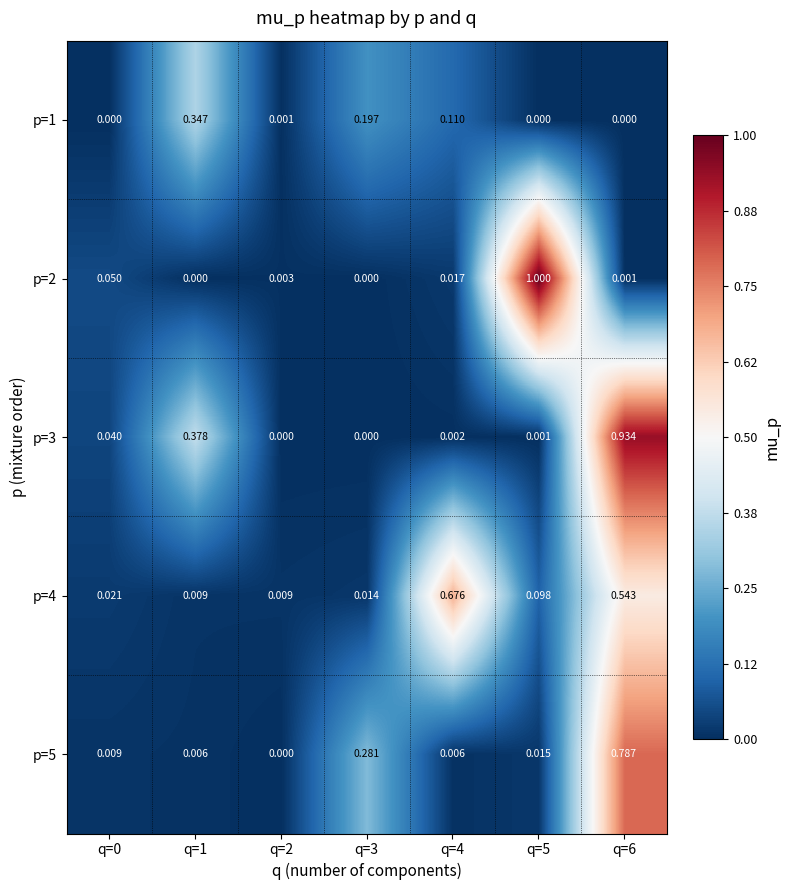

Is the value of p=2 at q=4 greater than the value of p=5 at q=4?

Yes